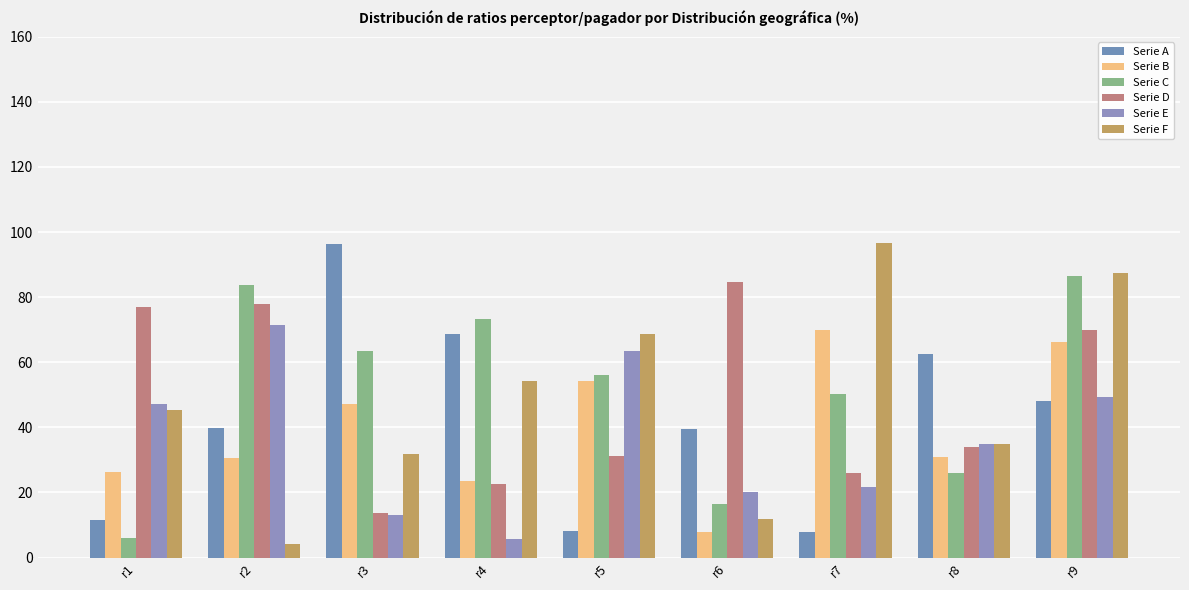

What is the value of the Serie E bar at the 4th from the left?

5.7